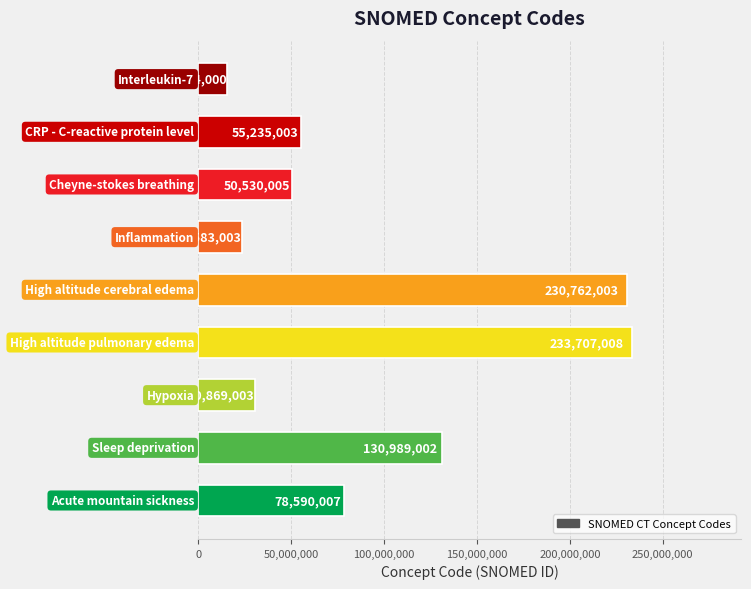

What is the maximum value shown in the chart?

233707008